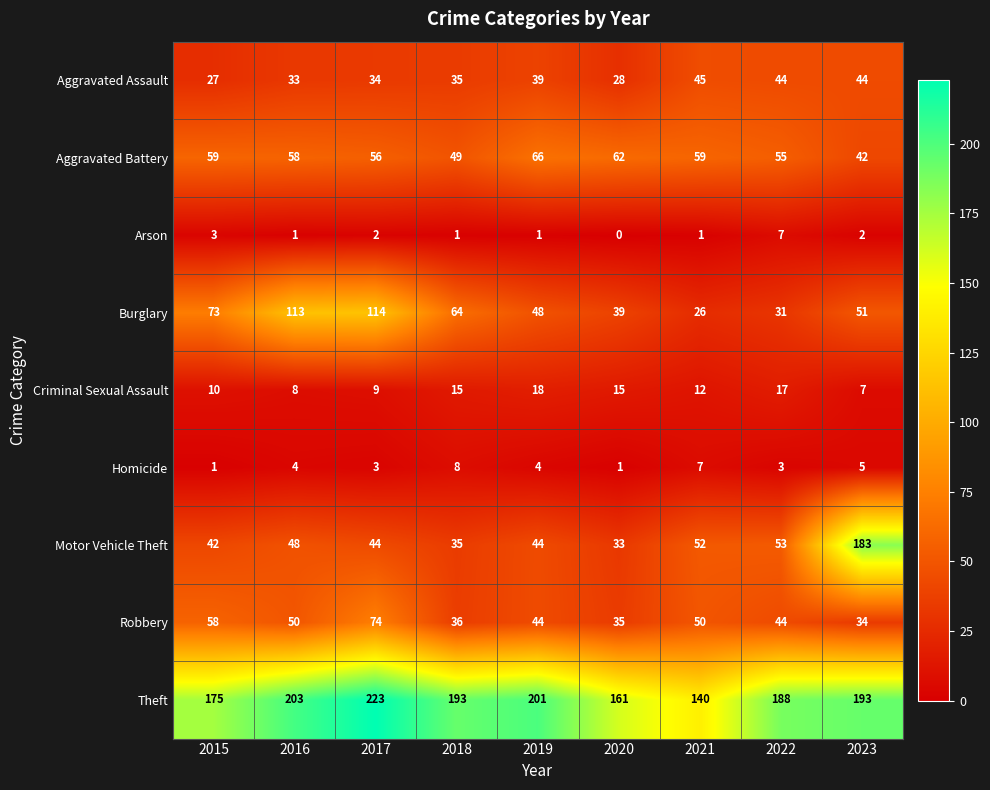

How many data points does each series have?

9